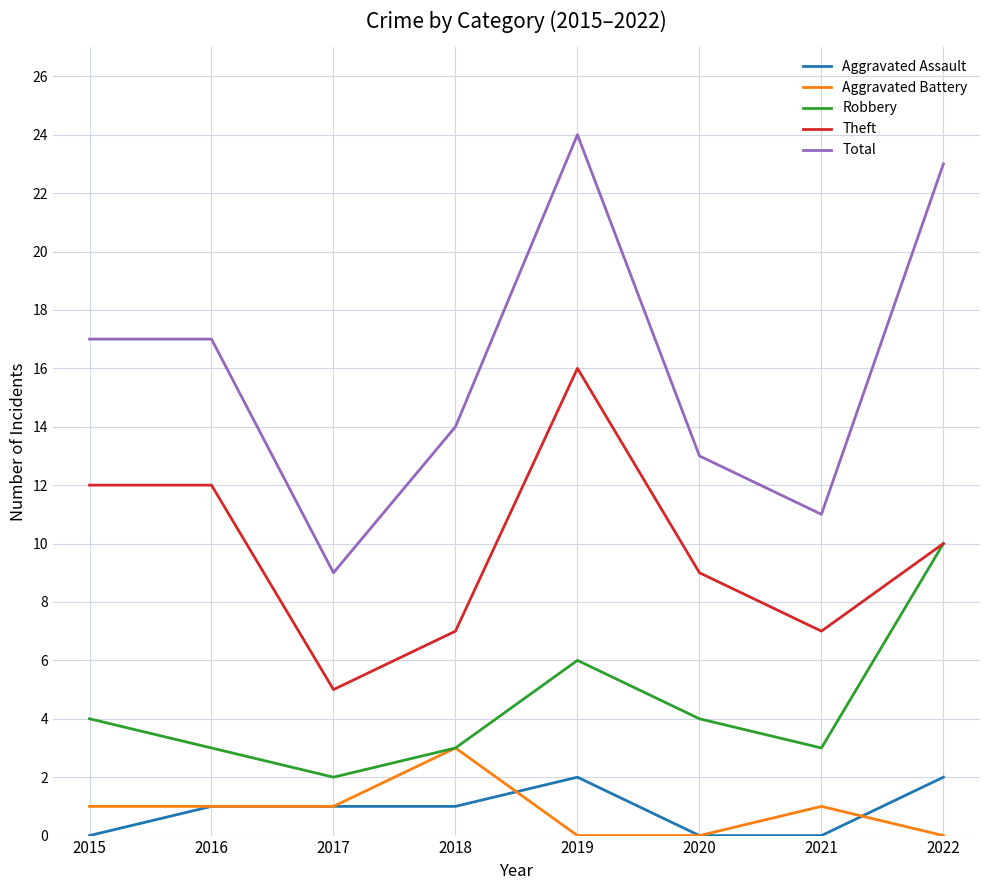

Which series has the largest total across all categories?

Total